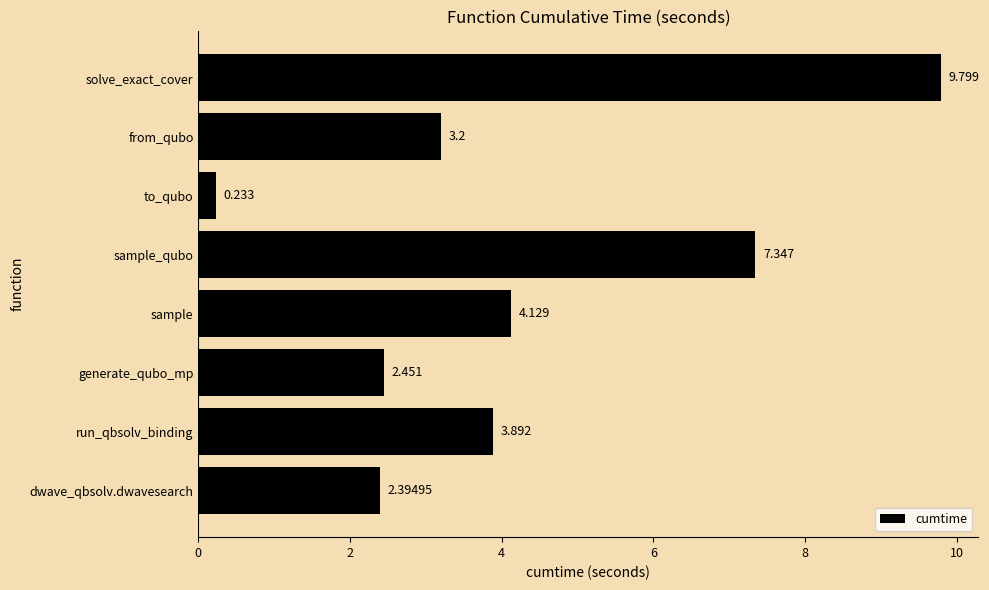

Which category has the lowest value across all series?

to_qubo